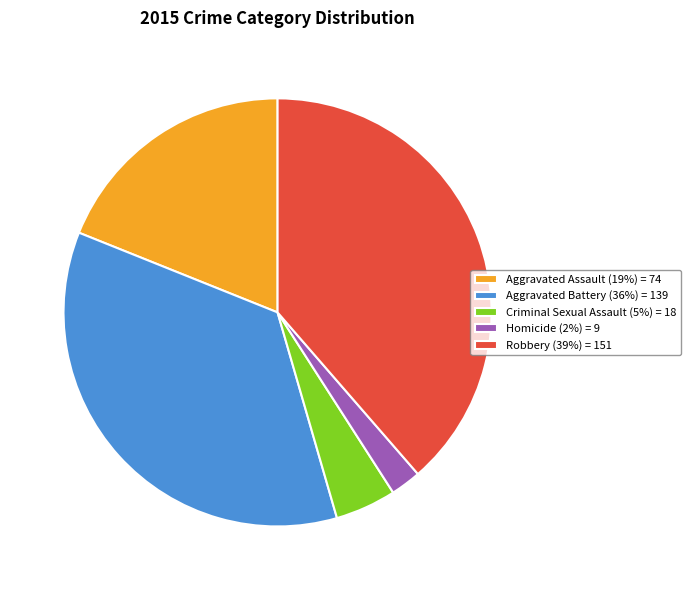

Is there a majority slice in this chart?

No